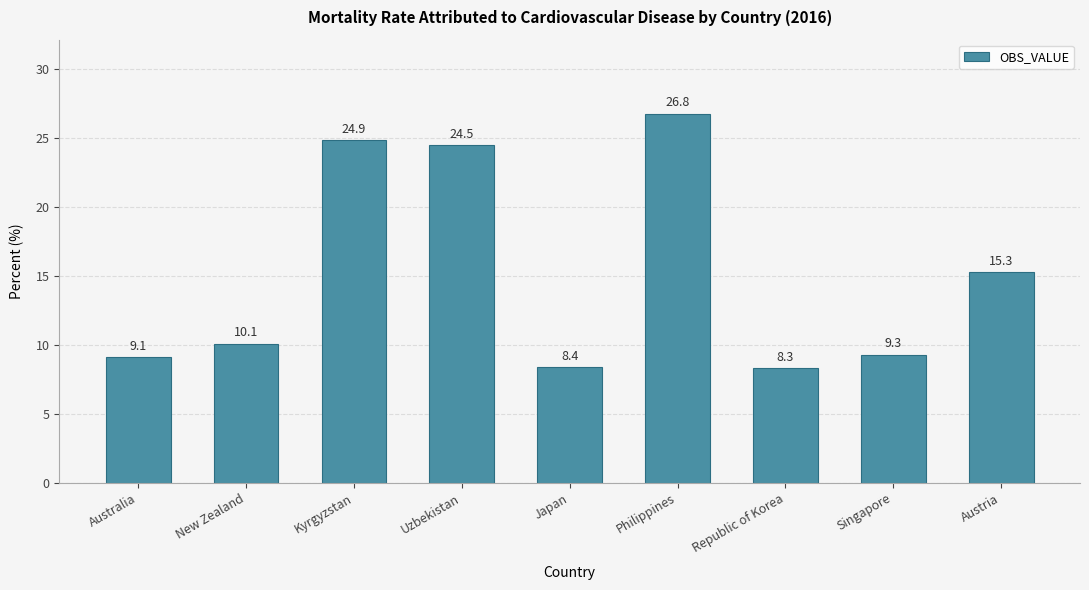

What is the average value?

15.2